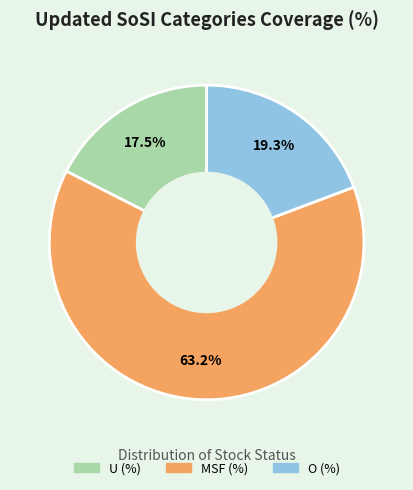

Count the number of slices in the pie.

3